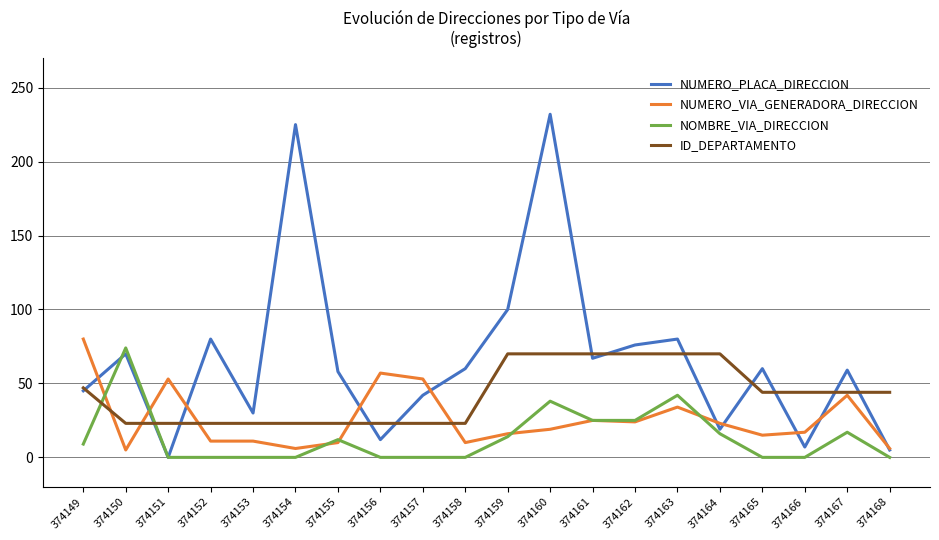

True or false: ID_DEPARTAMENTO and NOMBRE_VIA_DIRECCION intersect in this chart.

True